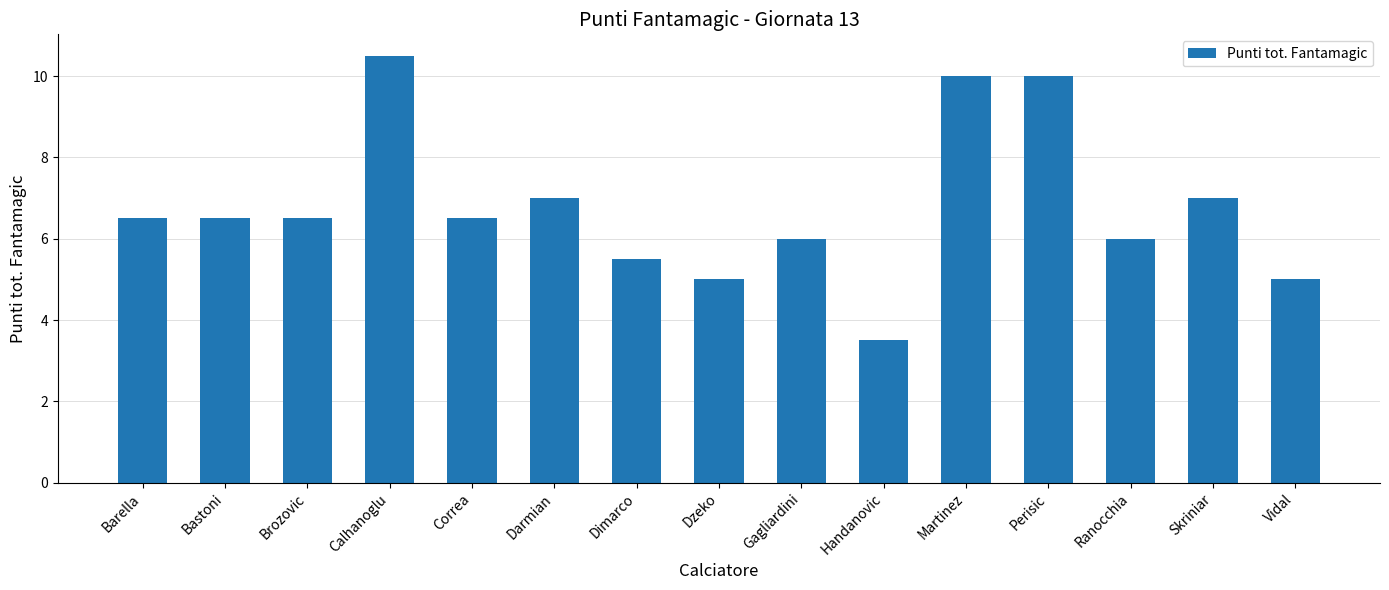

Reading left to right, what are all the values shown in this chart?

6.5	6.5	6.5	10.5	6.5	7.0	5.5	5.0	6.0	3.5	10.0	10.0	6.0	7.0	5.0